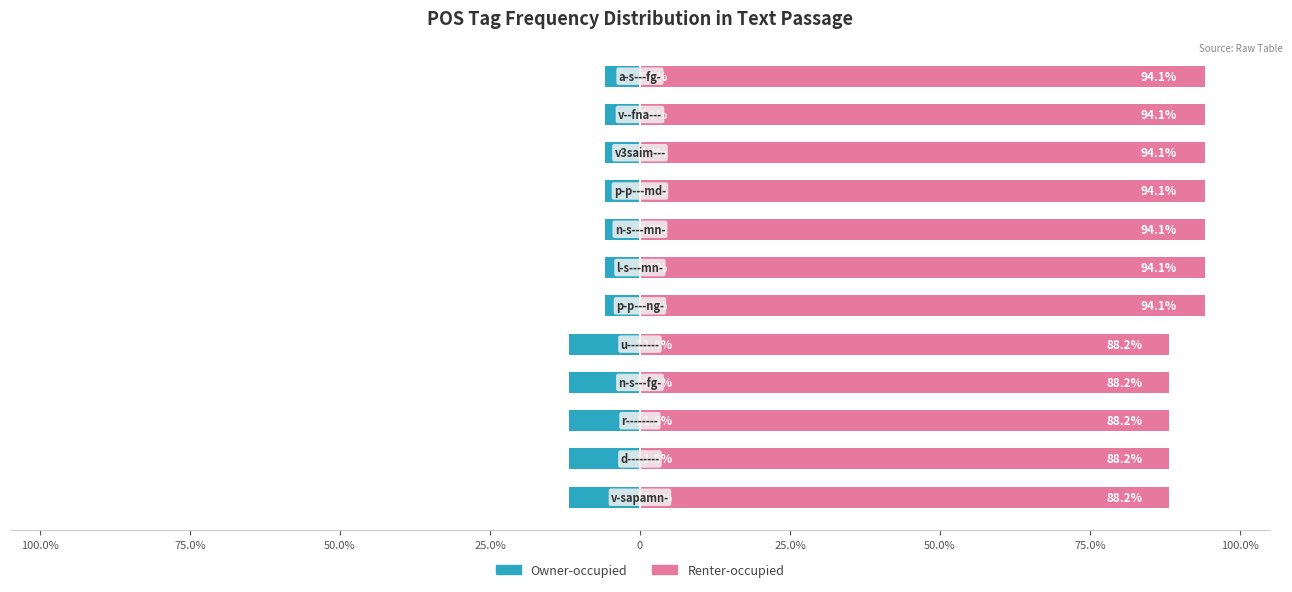

How many distinct data groups are displayed?

2